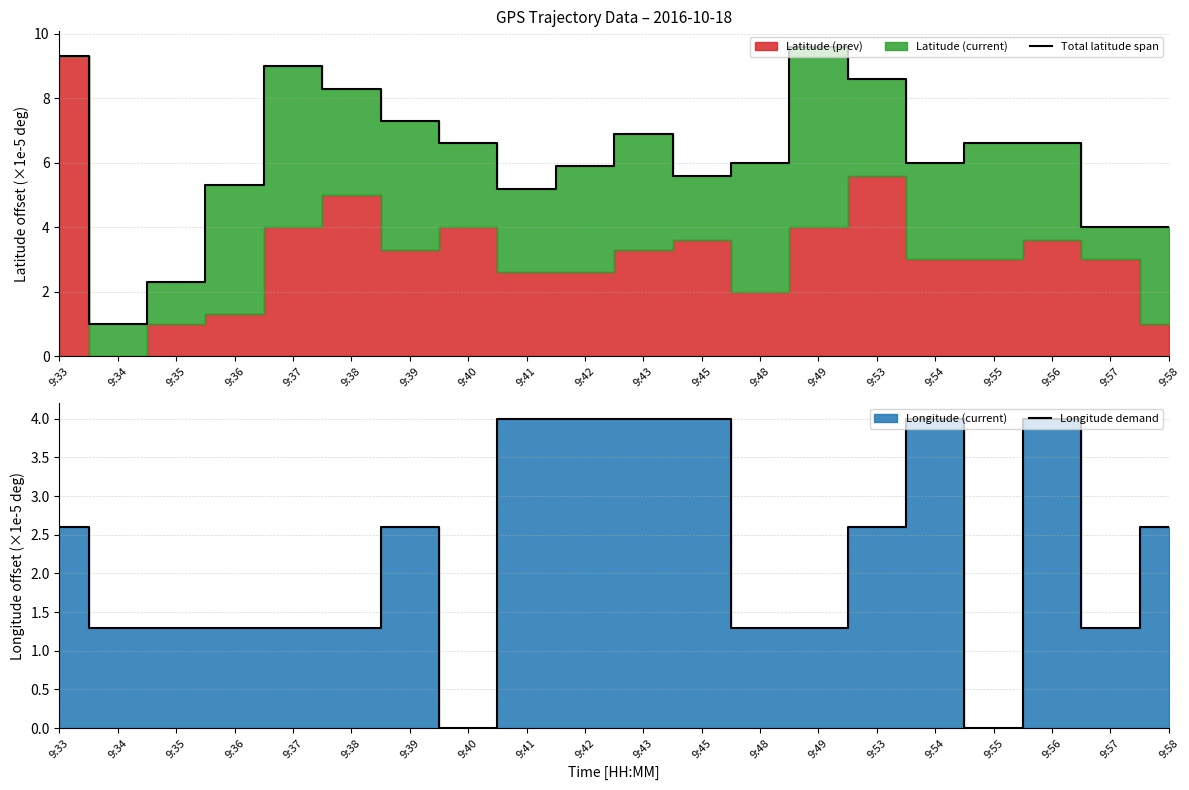

List the labels in order of Total latitude span value, largest first.

9:49, 9:33, 9:37, 9:53, 9:38, 9:39, 9:43, 9:40, 9:55, 9:56, 9:48, 9:54, 9:42, 9:45, 9:36, 9:41, 9:57, 9:58, 9:35, 9:34